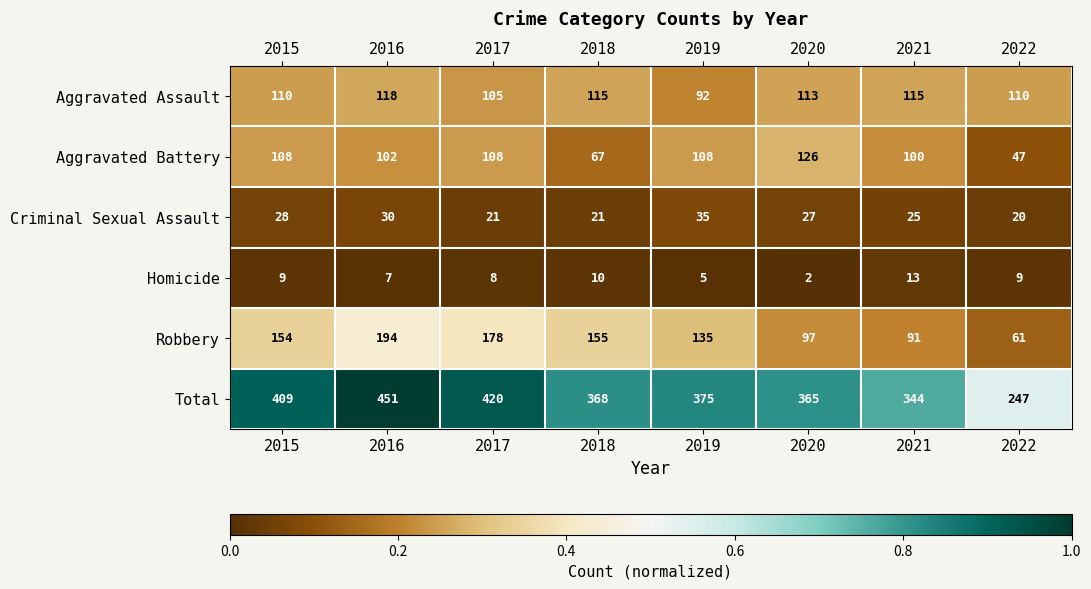

At which category is the sum across all series the highest?

2016